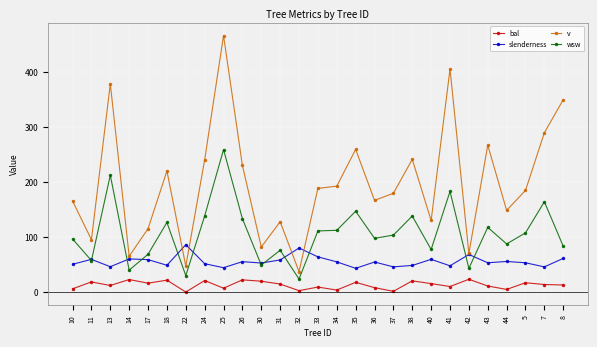

What is the difference between the highest and lowest values at 7?

275.5